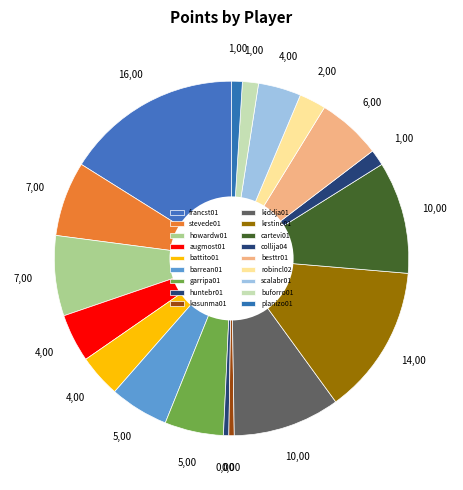

Is it true that stevede01 is 17% of the pie?

False